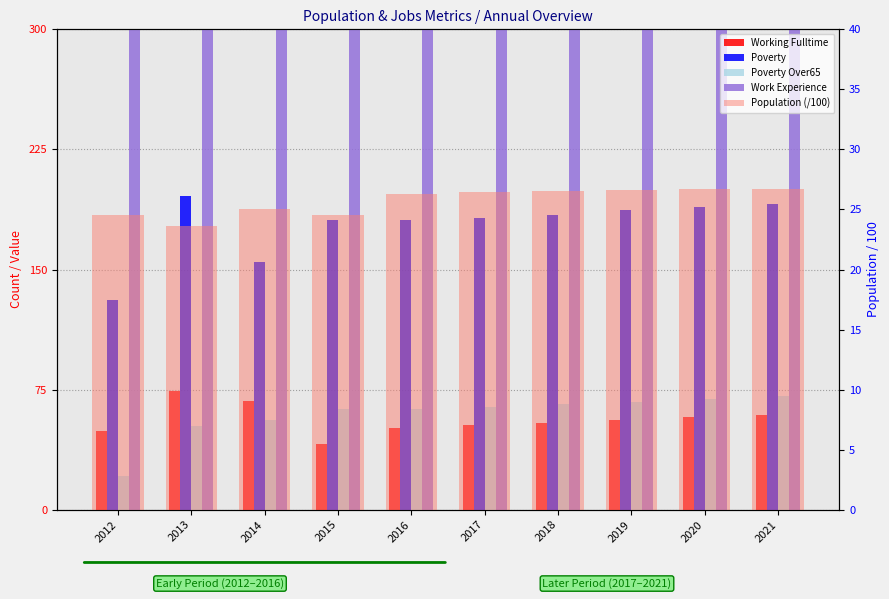

What is the difference between the maximum and minimum values in the Working Fulltime series?

33.0